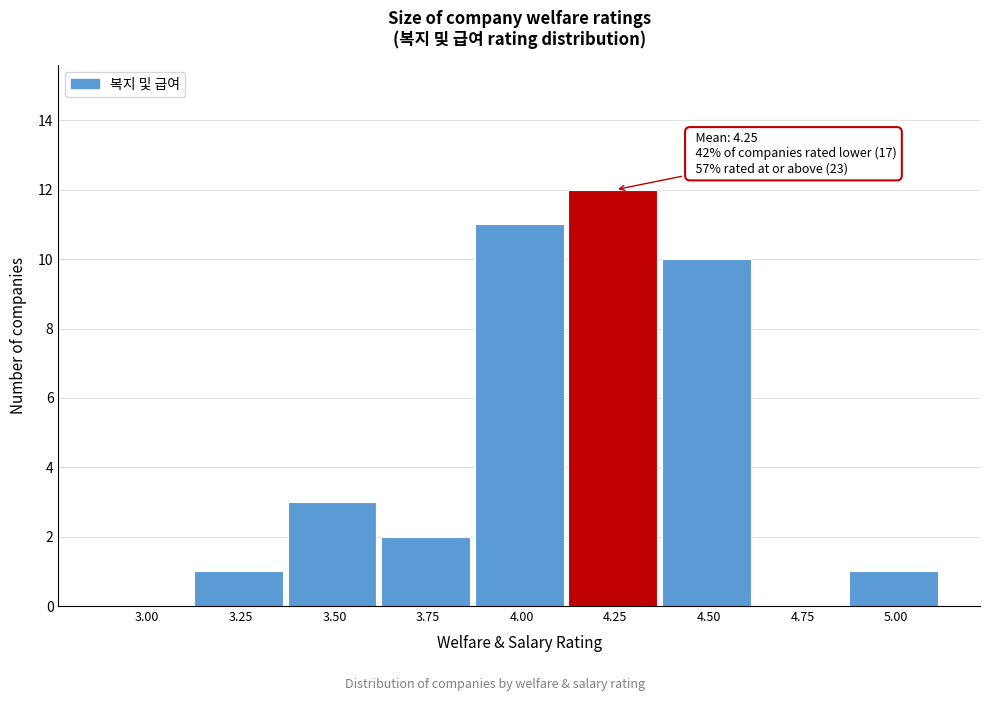

Reading right to left, transcribe all the data shown in this chart.

5.00=1	4.75=0	4.50=10	4.25=12	4.00=11	3.75=2	3.50=3	3.25=1	3.00=0